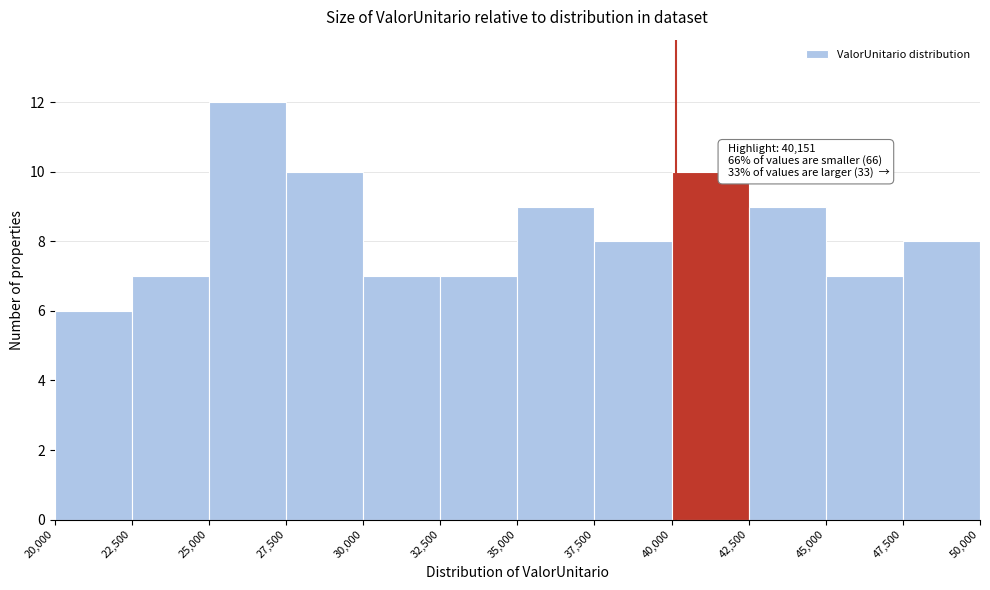

Over which range of the x-axis is the bar tallest?

25,000 to 27,500